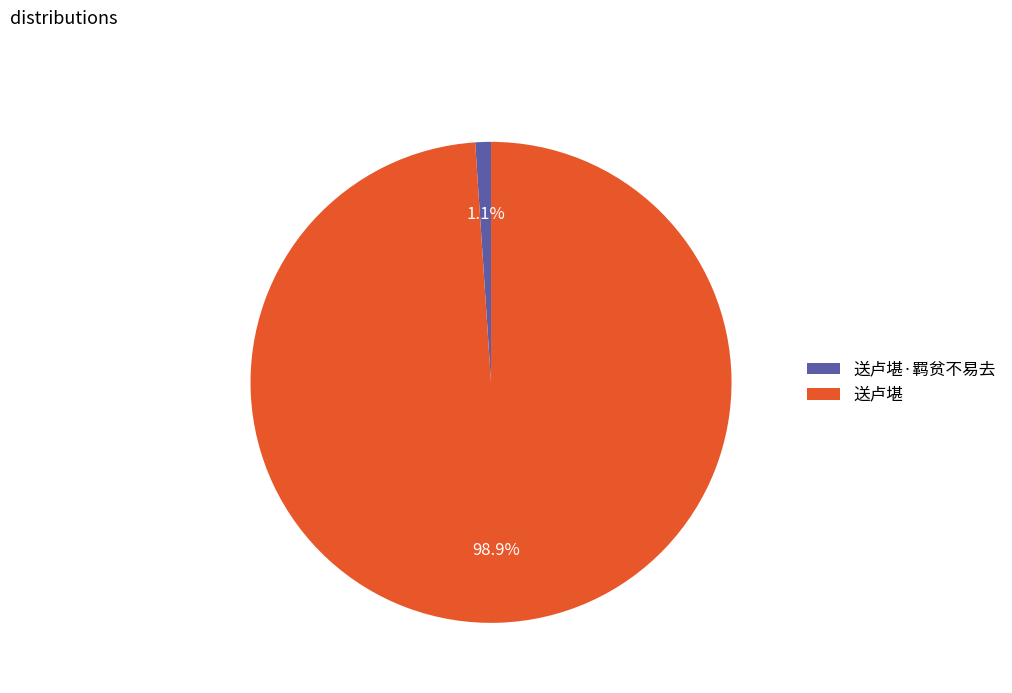

The 送卢堪 slice represents 99% of the pie. True or false?

True